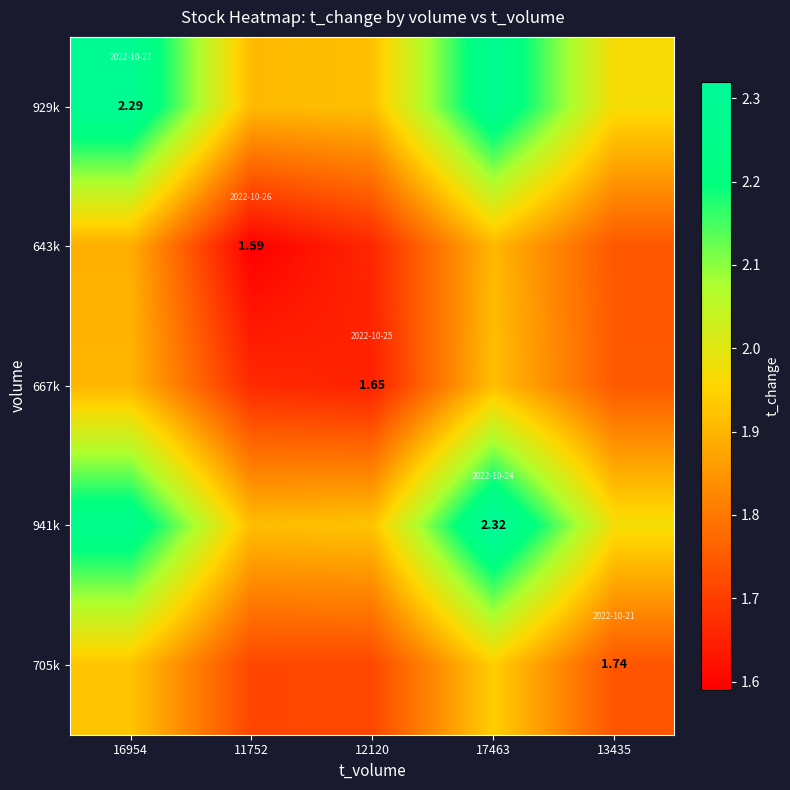

What is the spread (max minus min) of values at 11752?

0.3